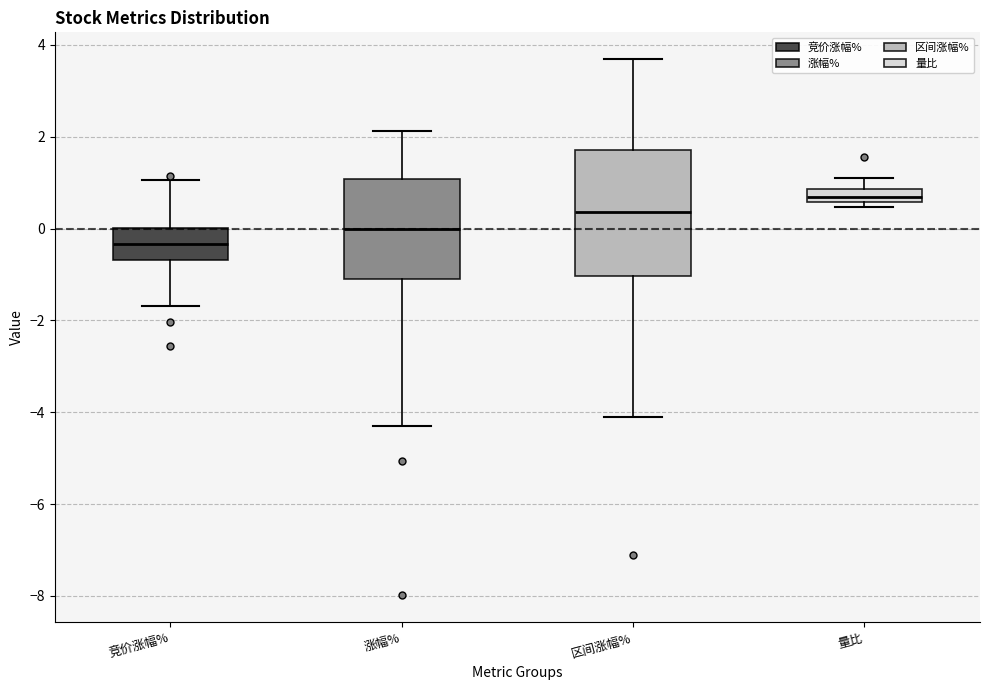

Where does the upper whisker of the box for 量比 end on the y-axis? The values are not printed on the chart, so give them approximately, as read against the axis.

1.2